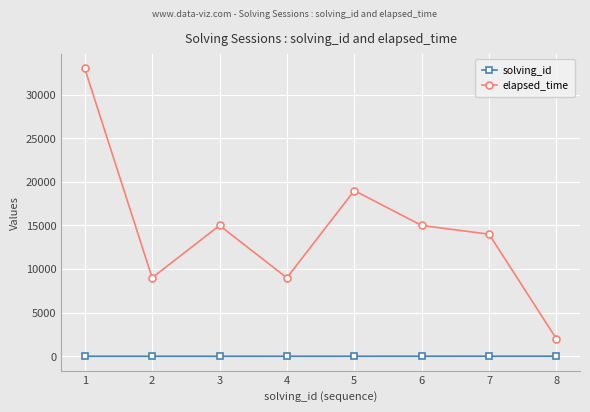

What is the total value across all series at 2?

9002